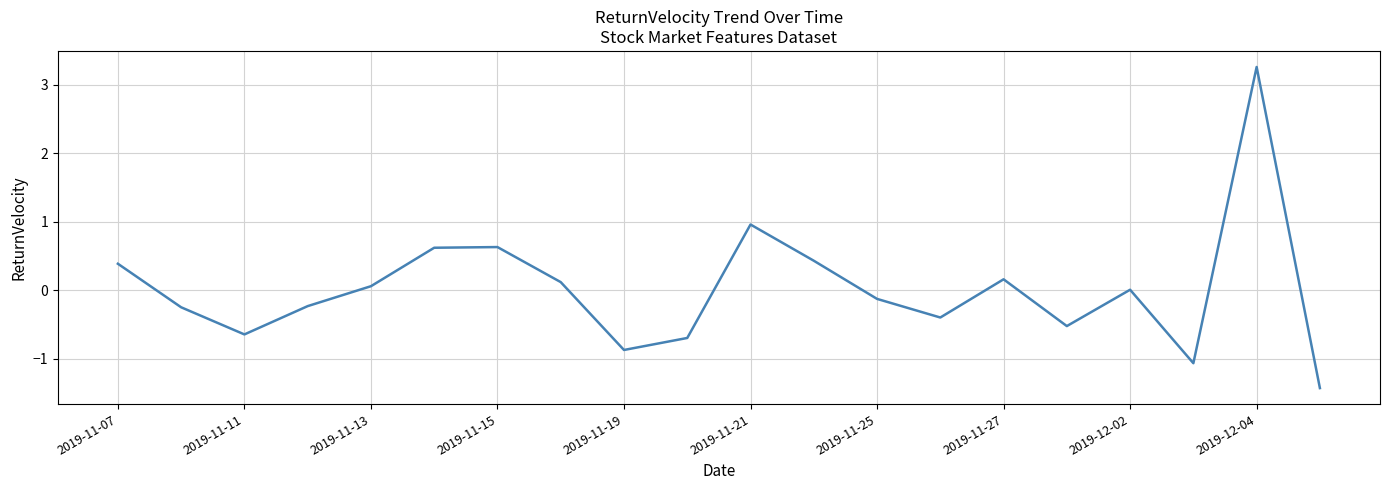

What is the smallest value displayed?

-1.4